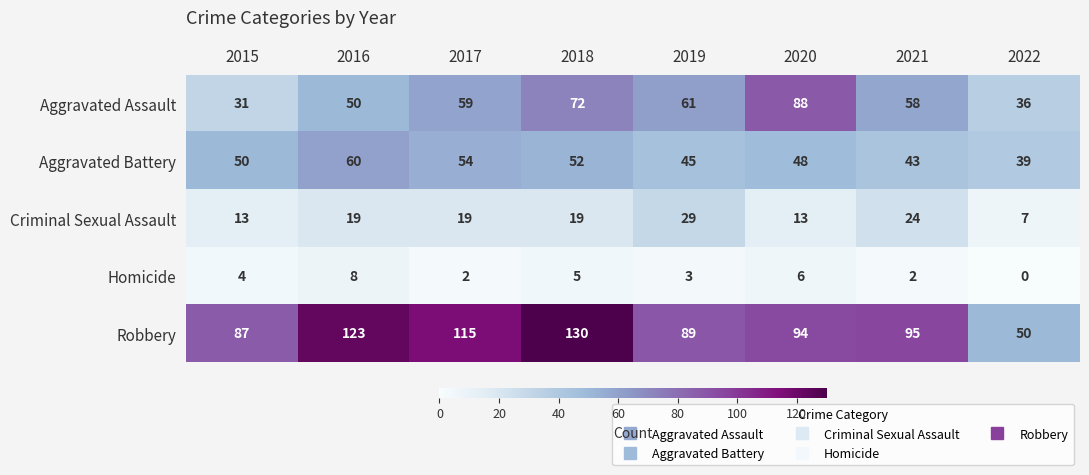

The value of Robbery at 2017 is 115. True or false?

True